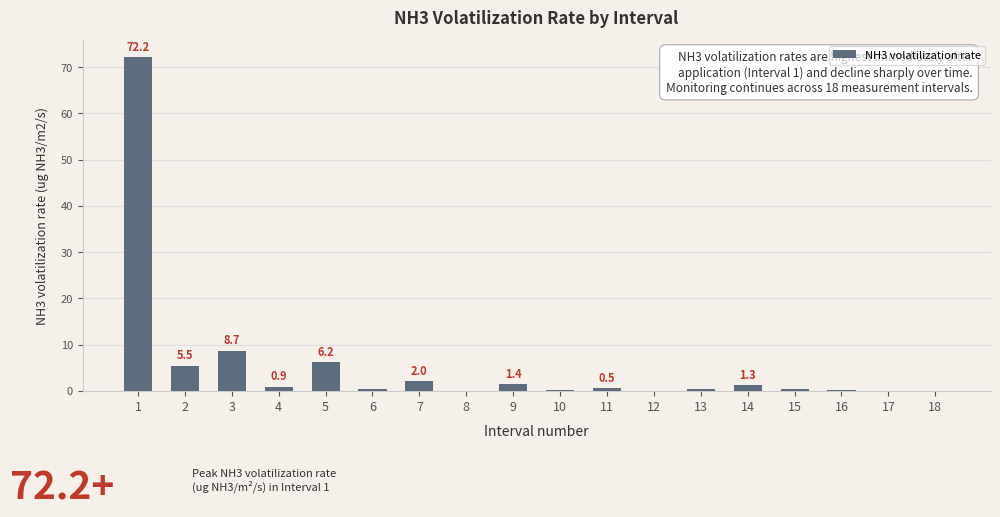

Between 1 and 4, which is larger?

1